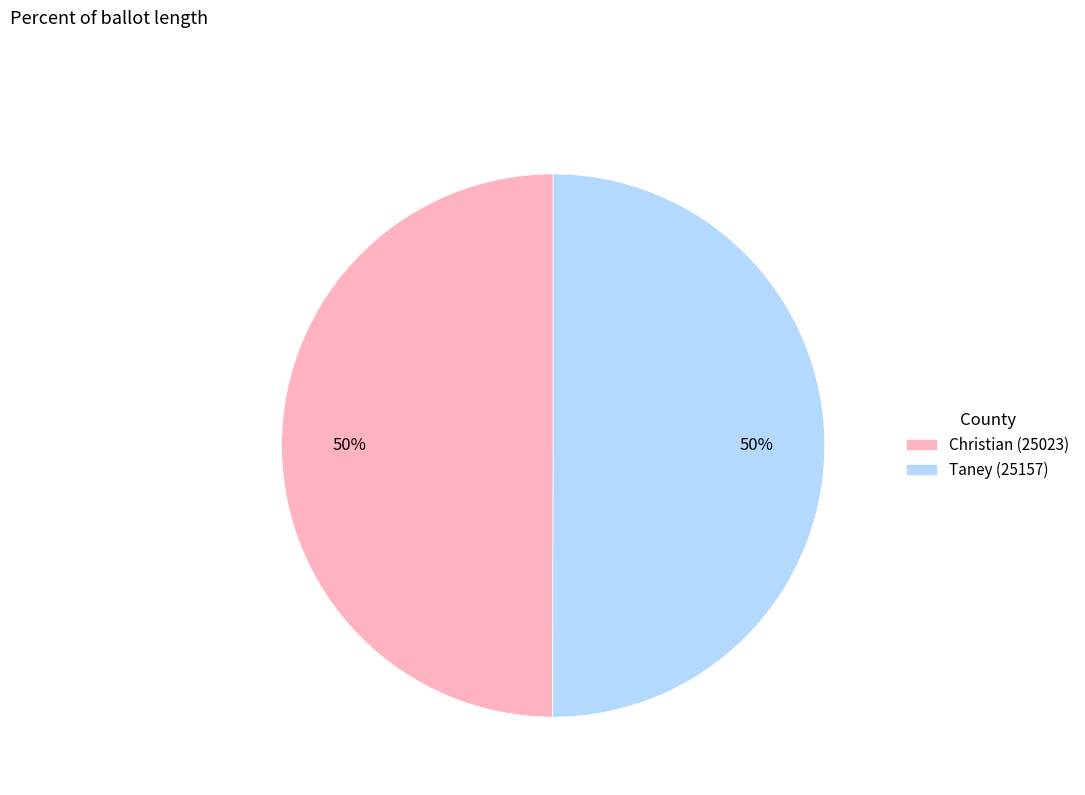

Is the sum of Taney (25157) and Christian (25023) greater than half?

Yes